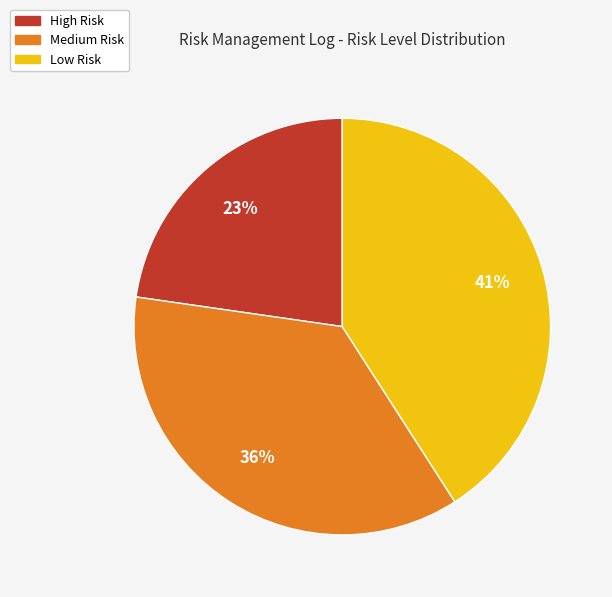

To the nearest percent, what is the average slice percentage?

33%